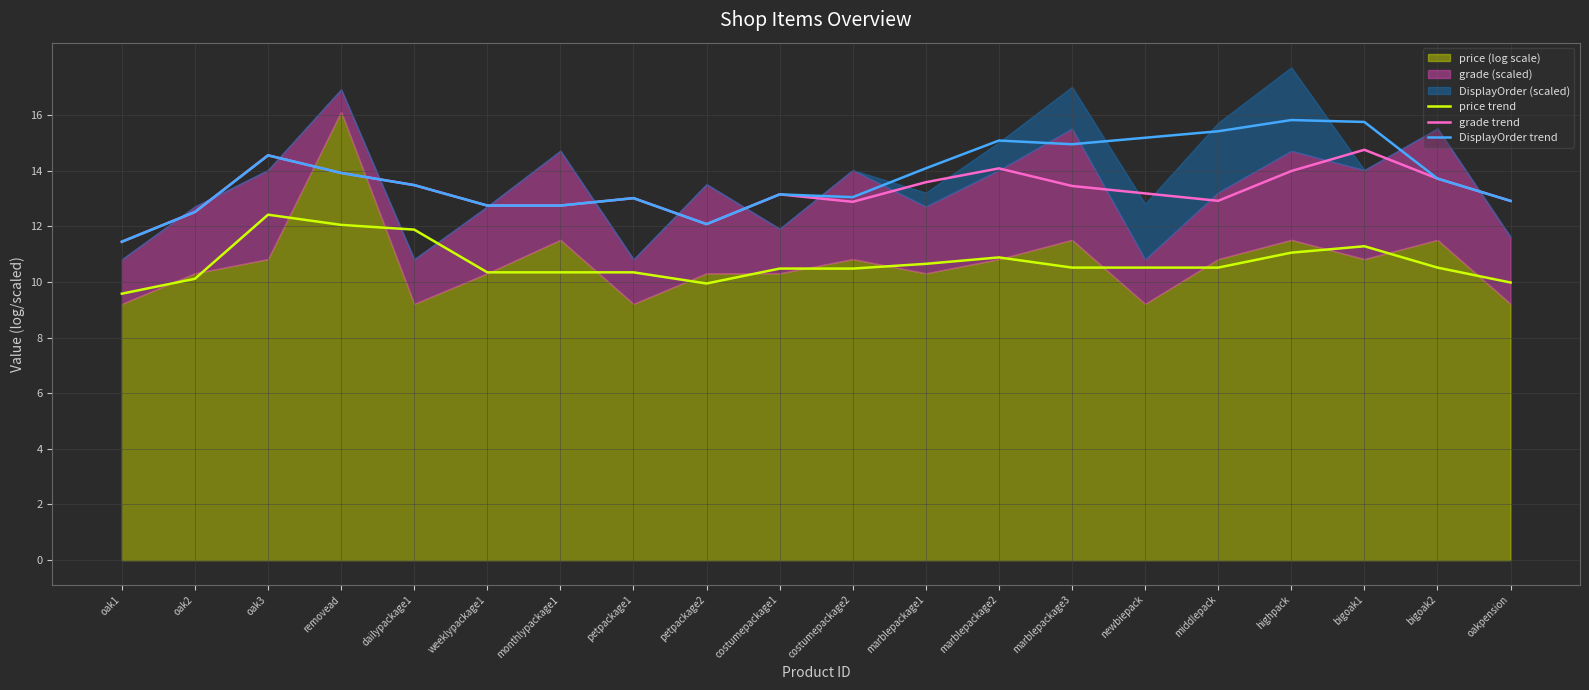

The price trend series shows 10.3 at weeklypackage1. True or false?

True